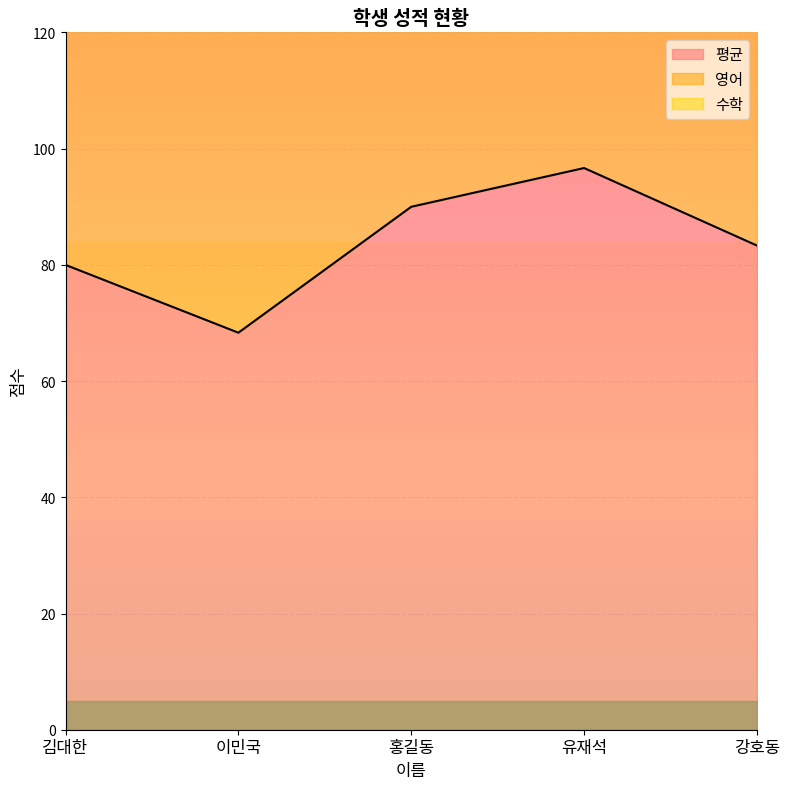

What is the minimum value for 평균?

68.3